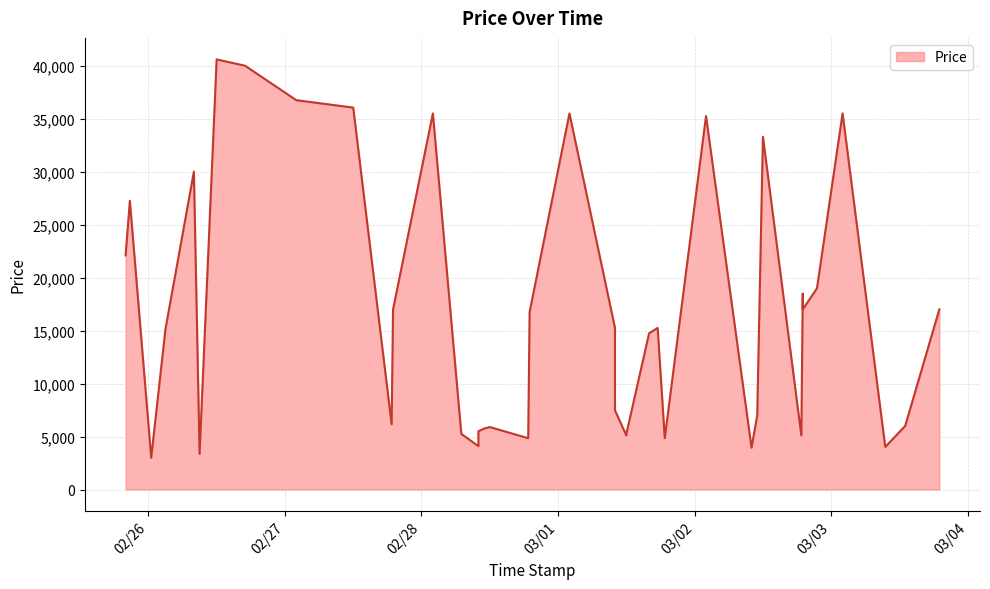

Count the number of categories in the chart.

40